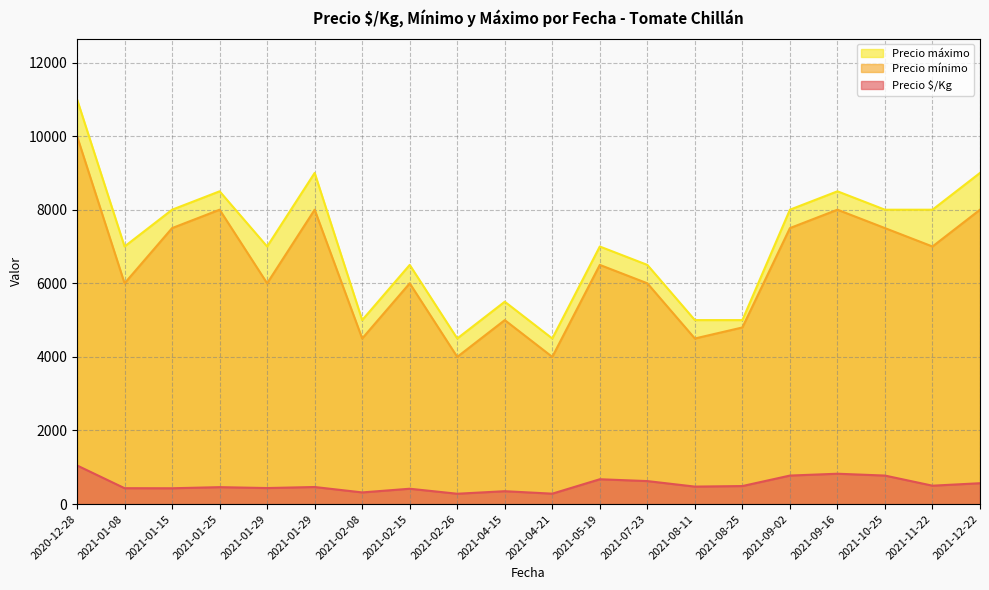

Is the value of Precio $/Kg at 2021-02-08 greater than the value of Precio mínimo at 2021-10-25?

No